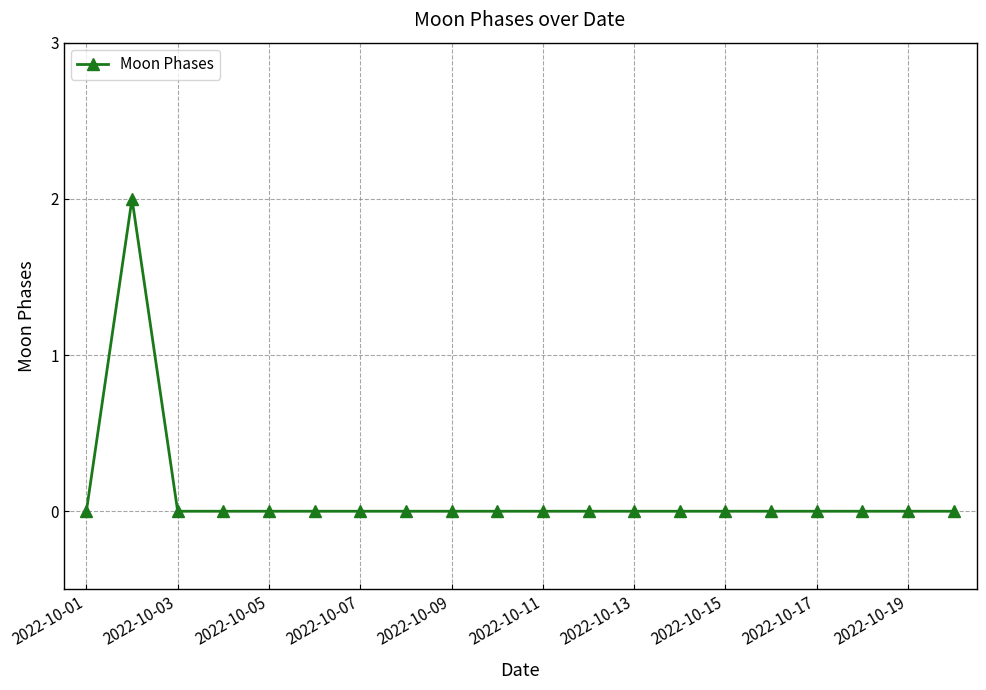

True or false: the data has more than 0 interior local peaks.

True